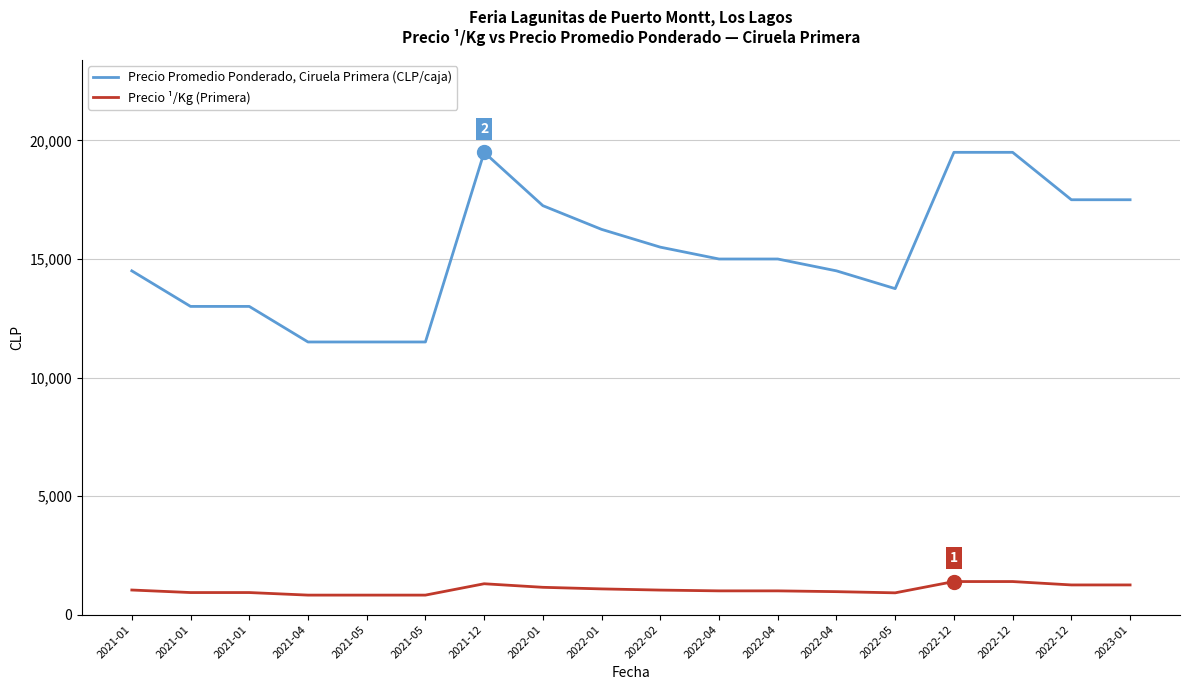

What are all the series names shown in the legend?

Precio Promedio Ponderado, Ciruela Primera (CLP/caja), Precio ¹/Kg (Primera)